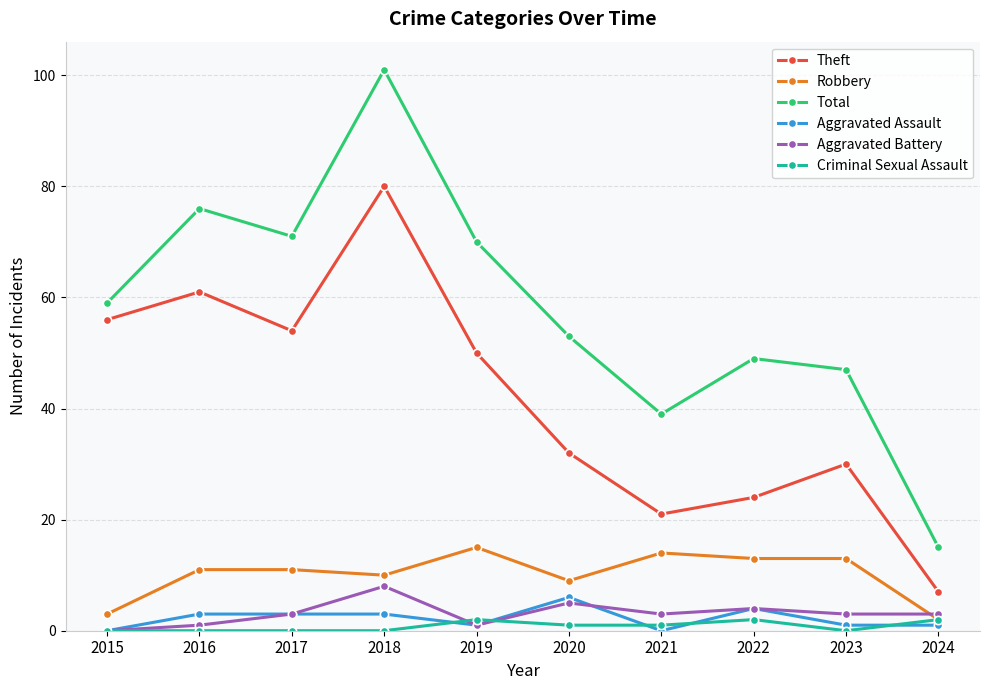

Rank the series by their maximum value, from highest to lowest.

Total, Theft, Robbery, Aggravated Battery, Aggravated Assault, Criminal Sexual Assault